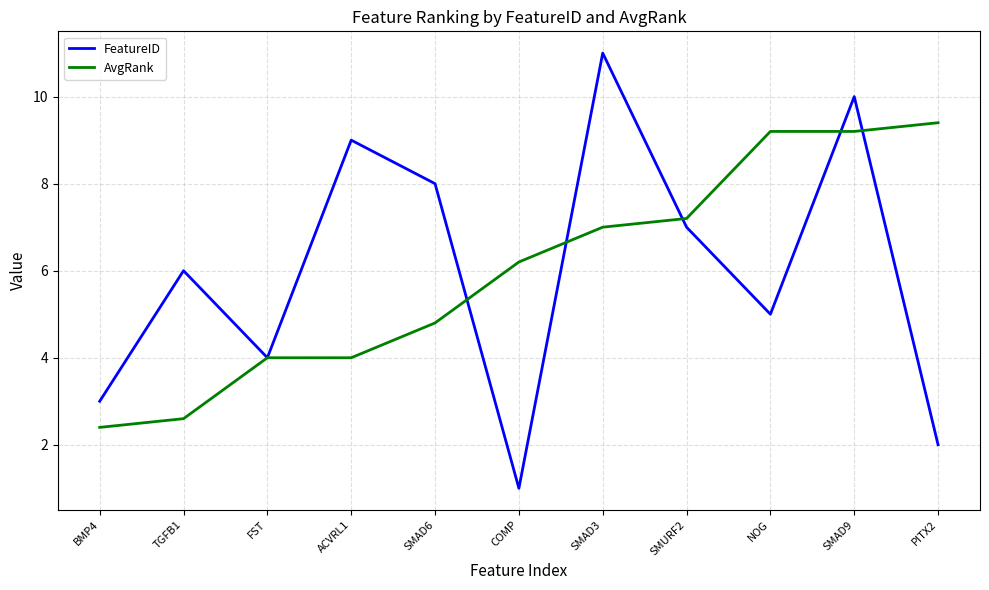

At which label is AvgRank closest to 5?

SMAD6